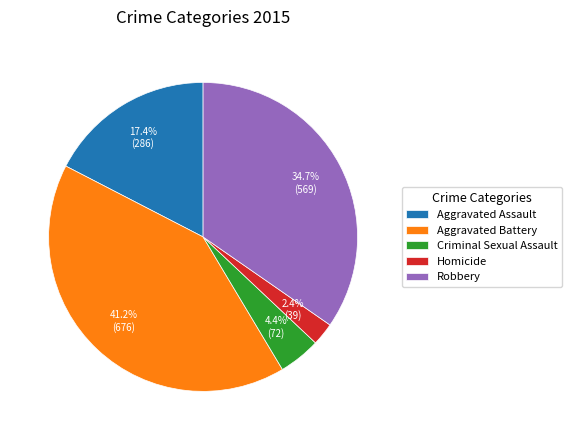

Is there any slice that represents more than half of the pie?

No